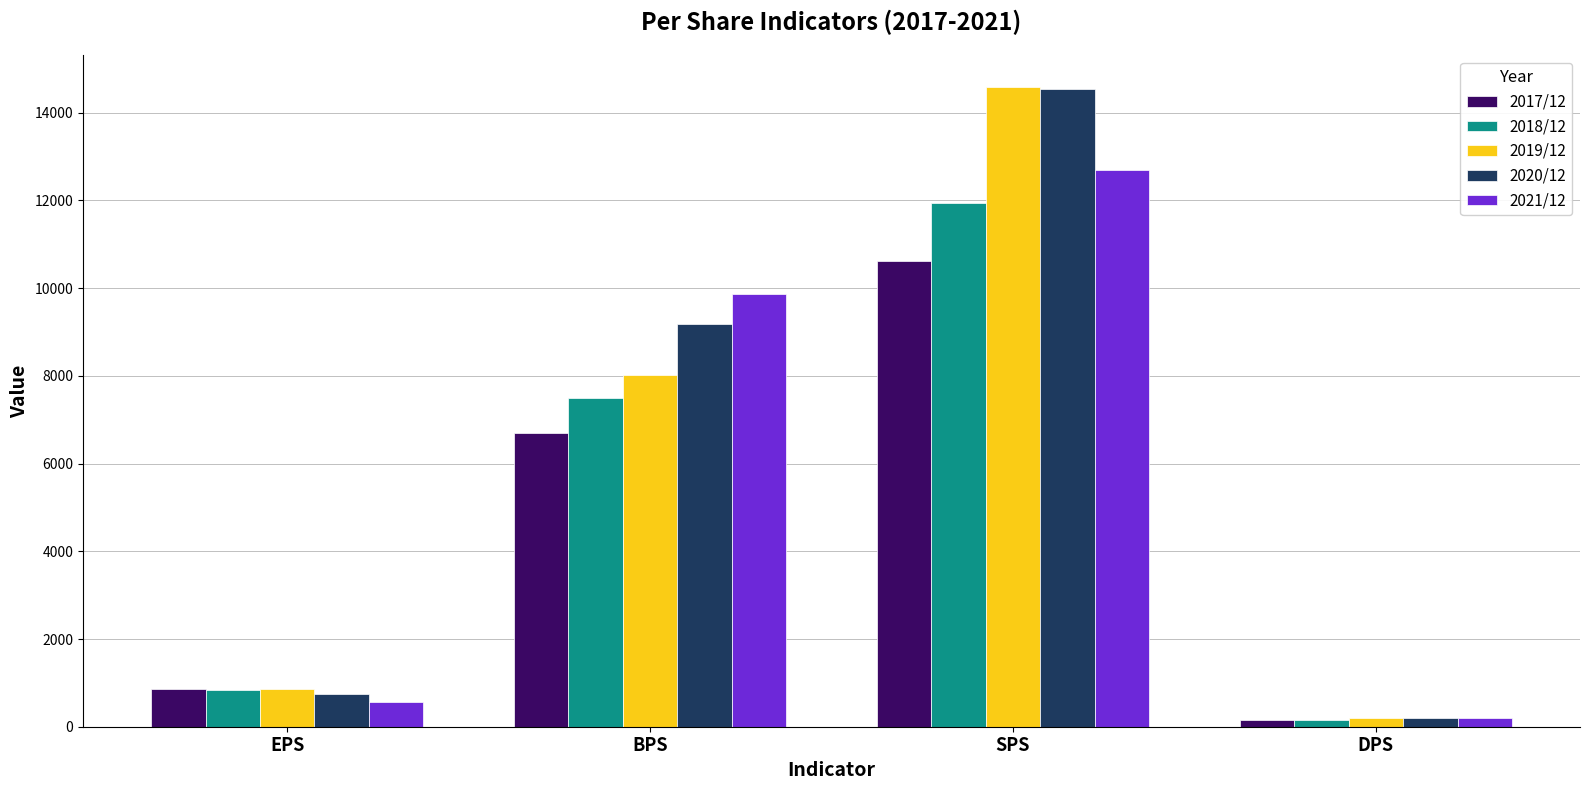

At which category is the sum across all series the highest?

SPS